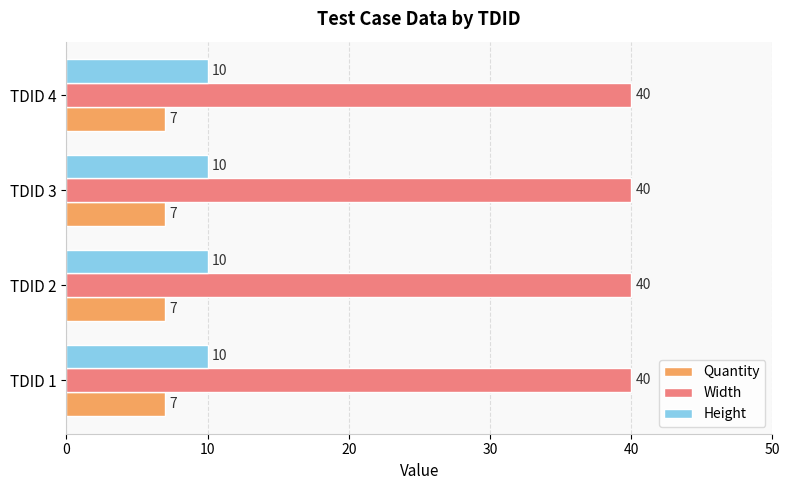

What is the minimum value for Width?

40